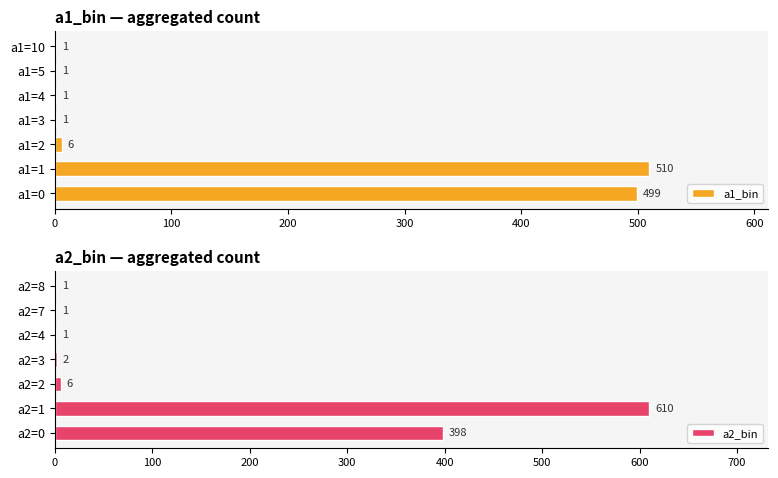

How many data points does each series have?

7